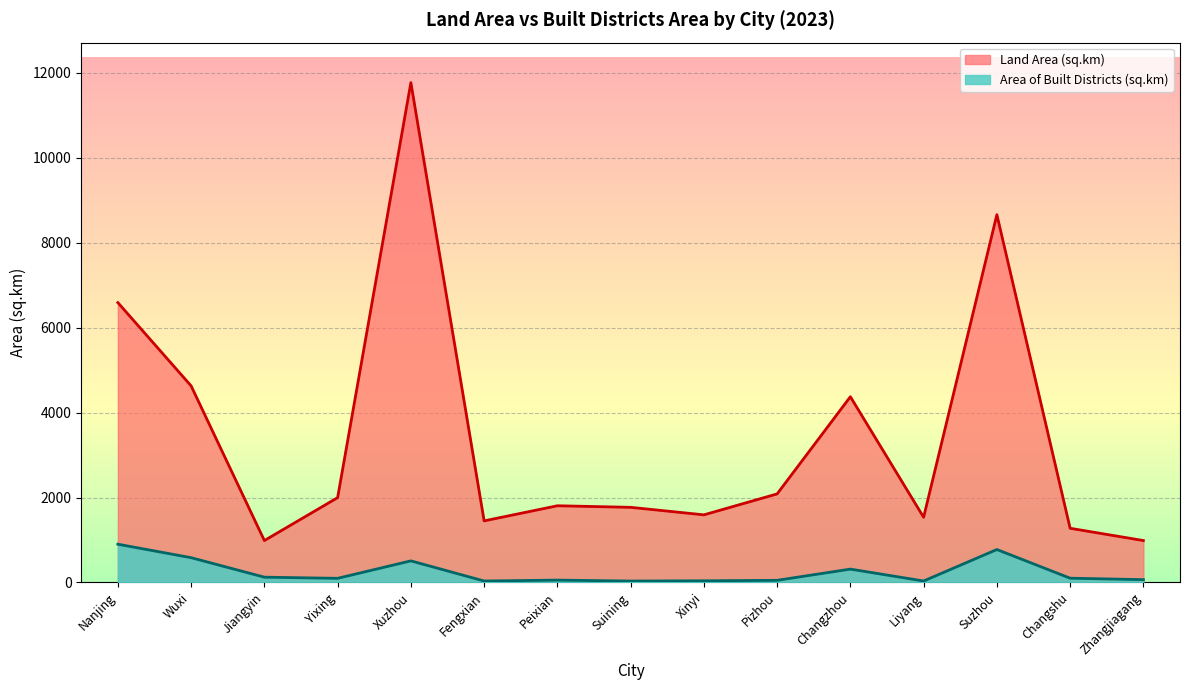

In Land Area (sq.km), how many points are higher than both neighbors (excluding endpoints)?

4